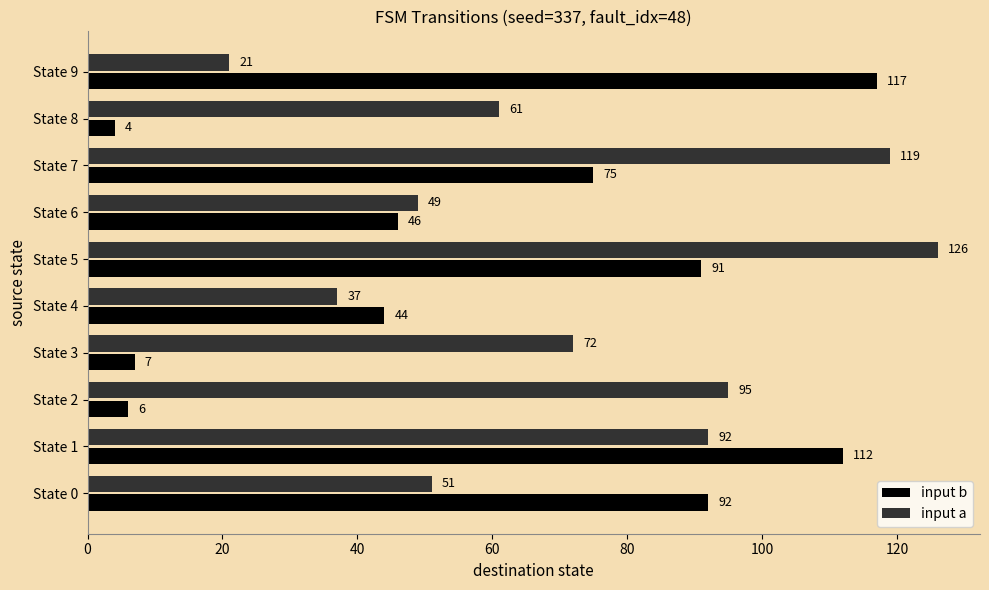

Which series has the largest total across all categories?

input a